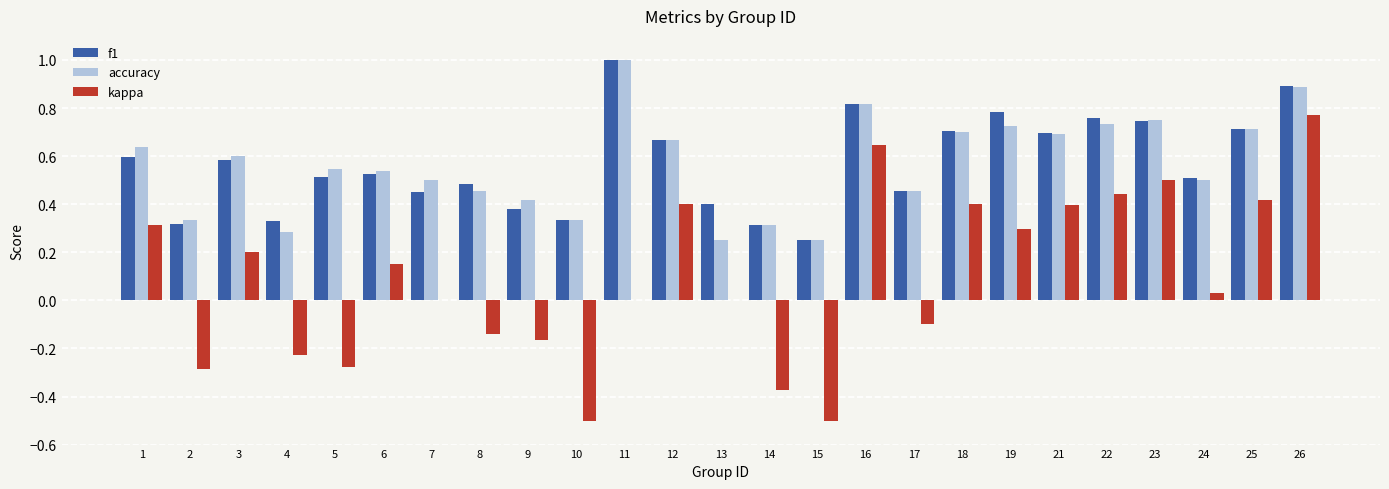

Which series changed the most between 10 and 21?

kappa